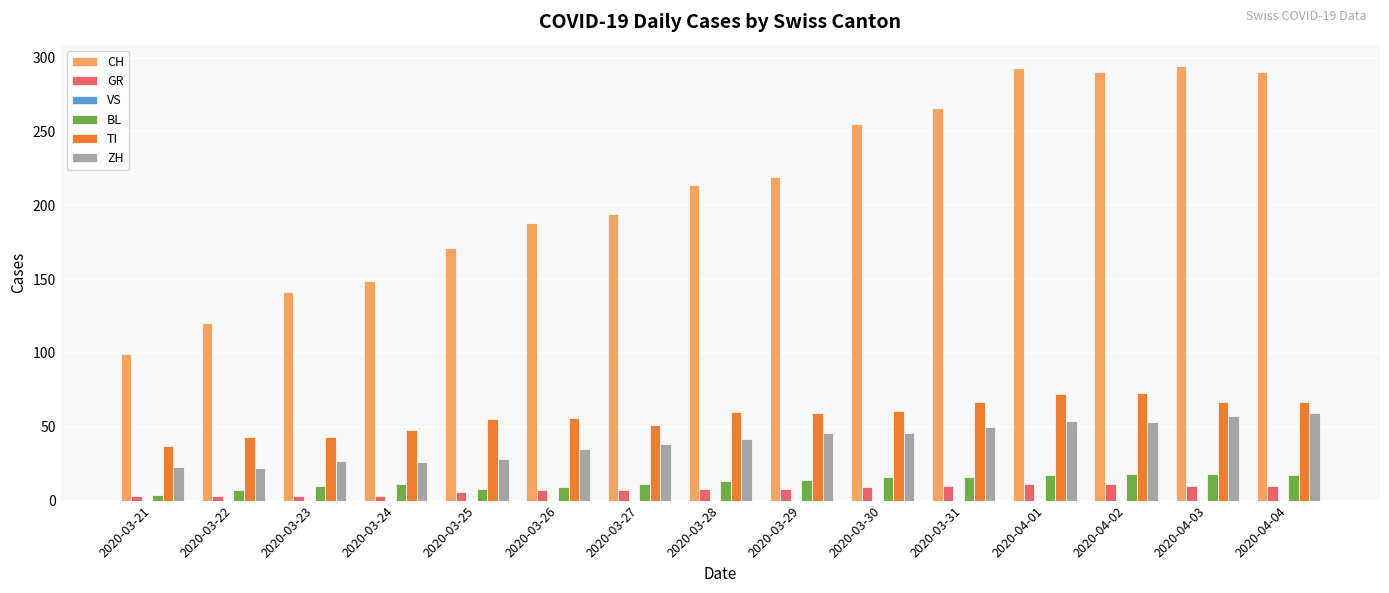

What is the lowest value of the CH series?

99